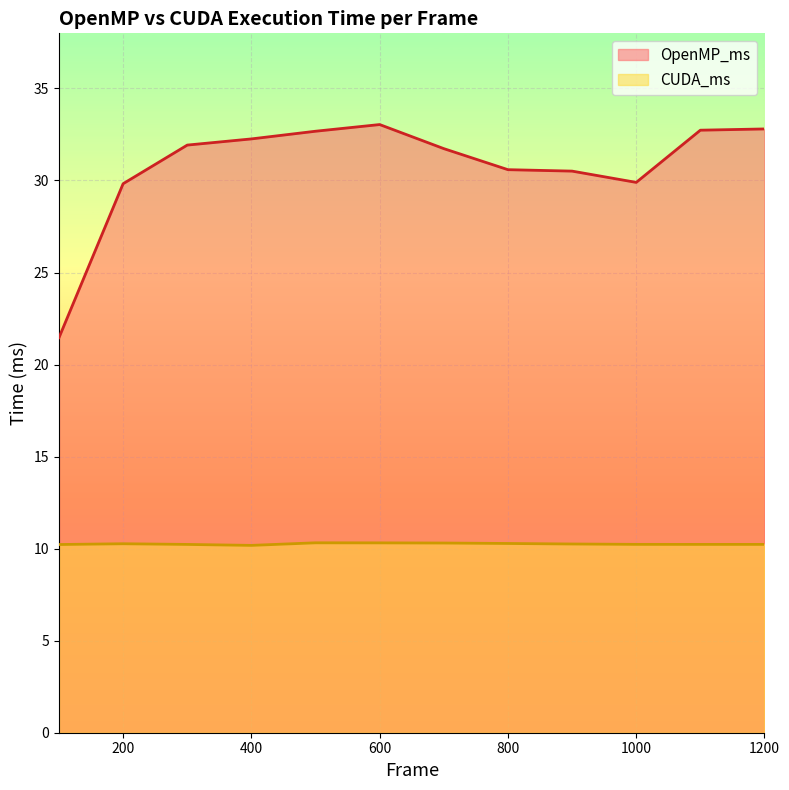

What is the lowest value of the CUDA_ms series?

10.2